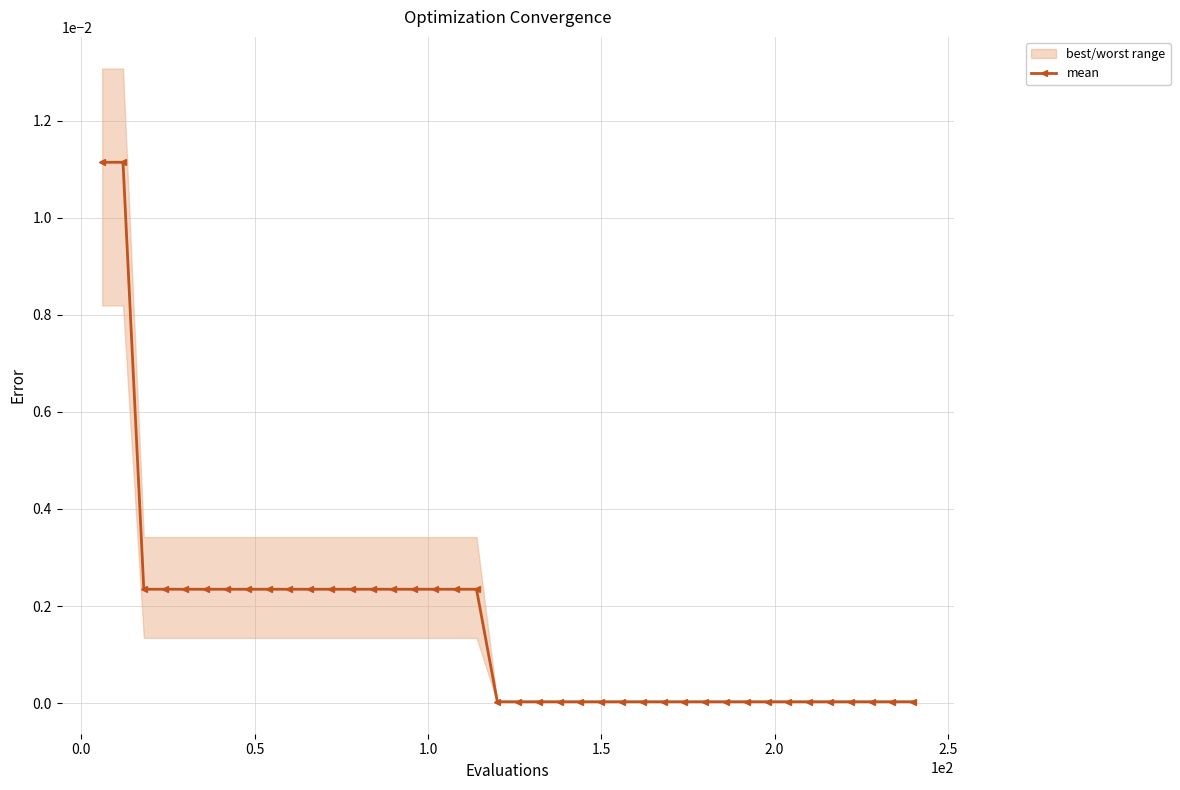

True or false: the data shows 0.0 at 0.5.

False